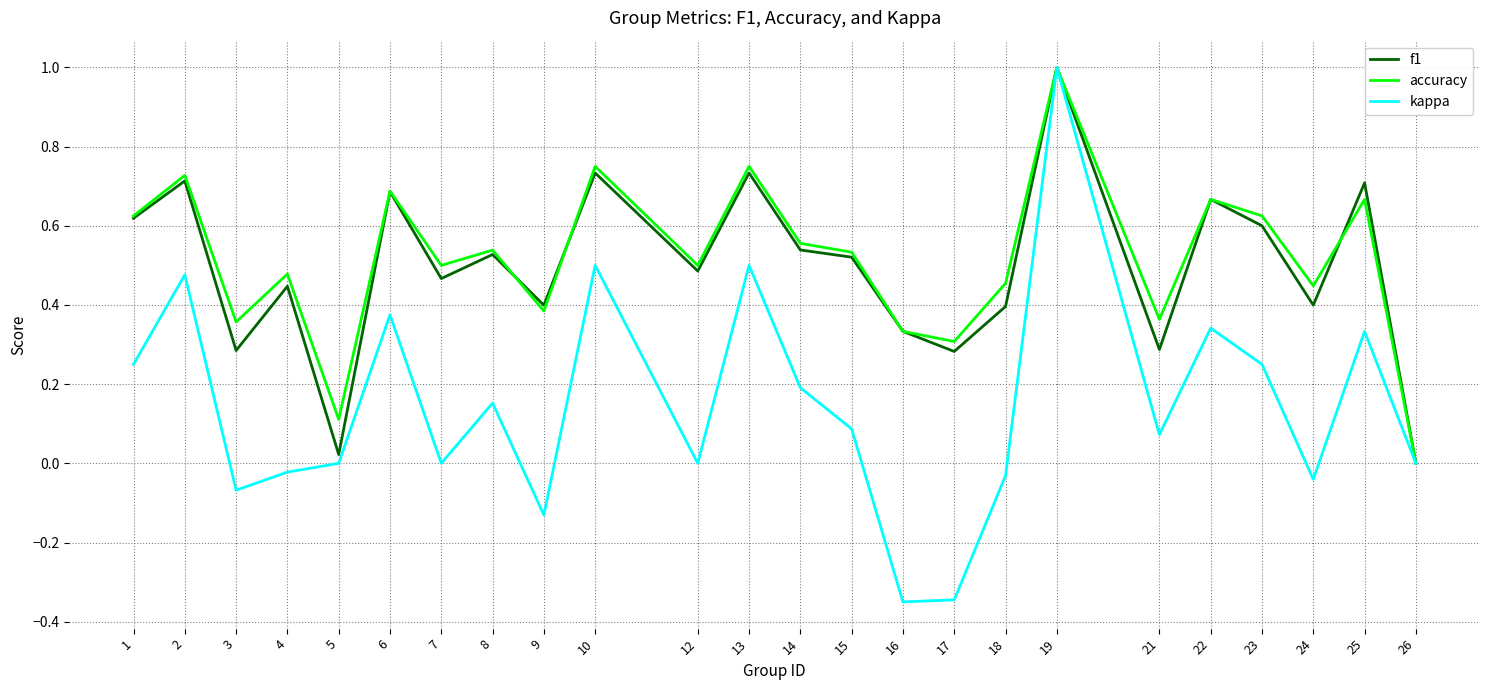

What are all the series names shown in the legend?

f1, accuracy, kappa